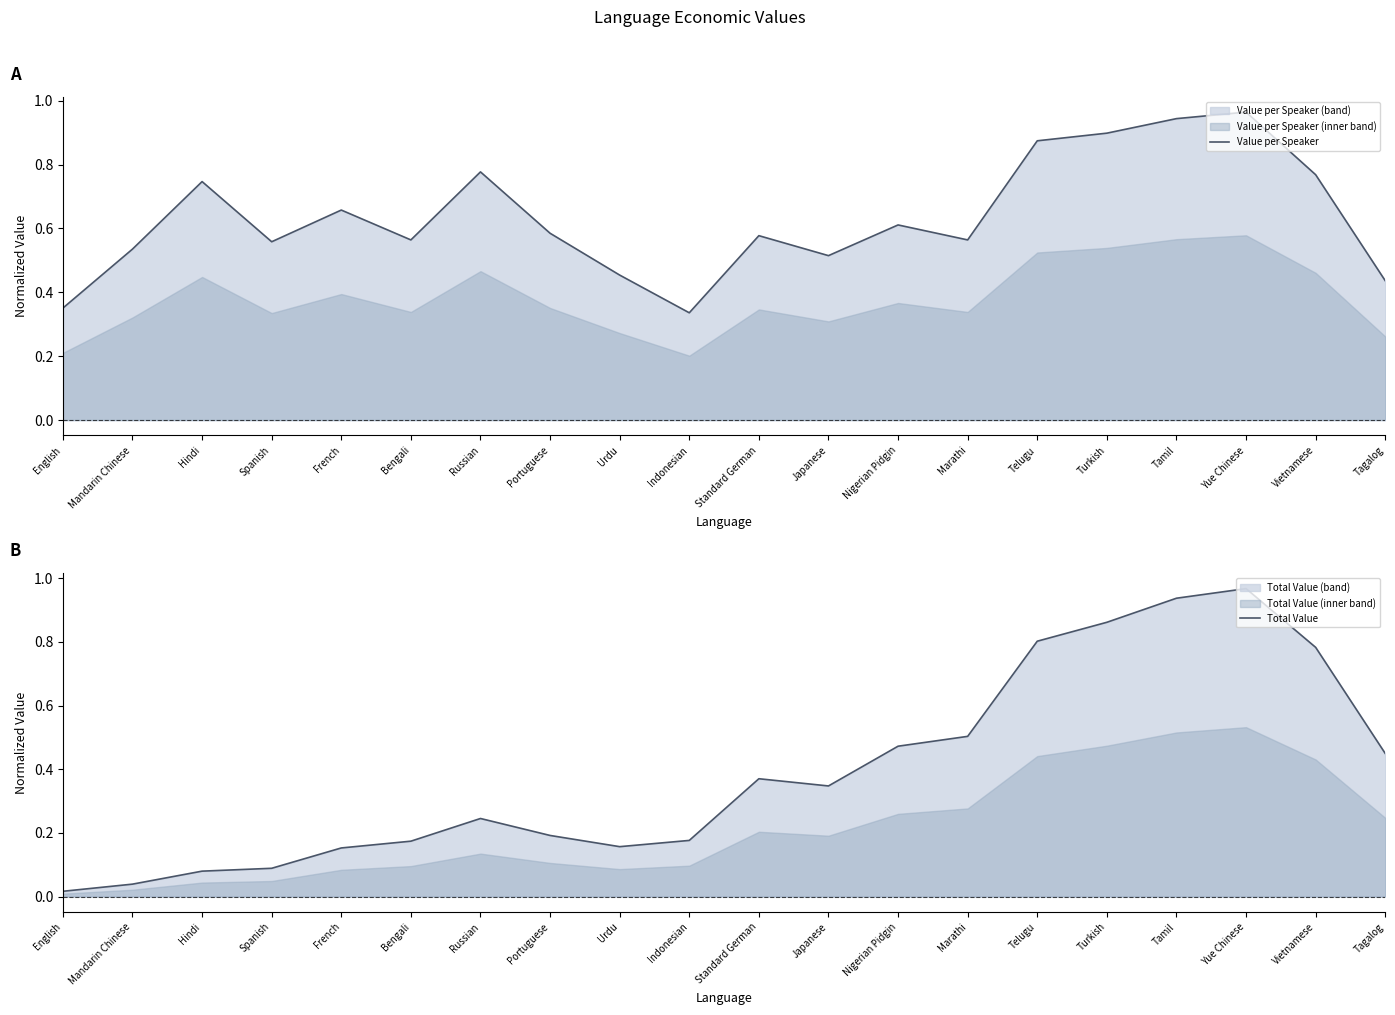

What is the total value across all series at Yue Chinese?

1.9